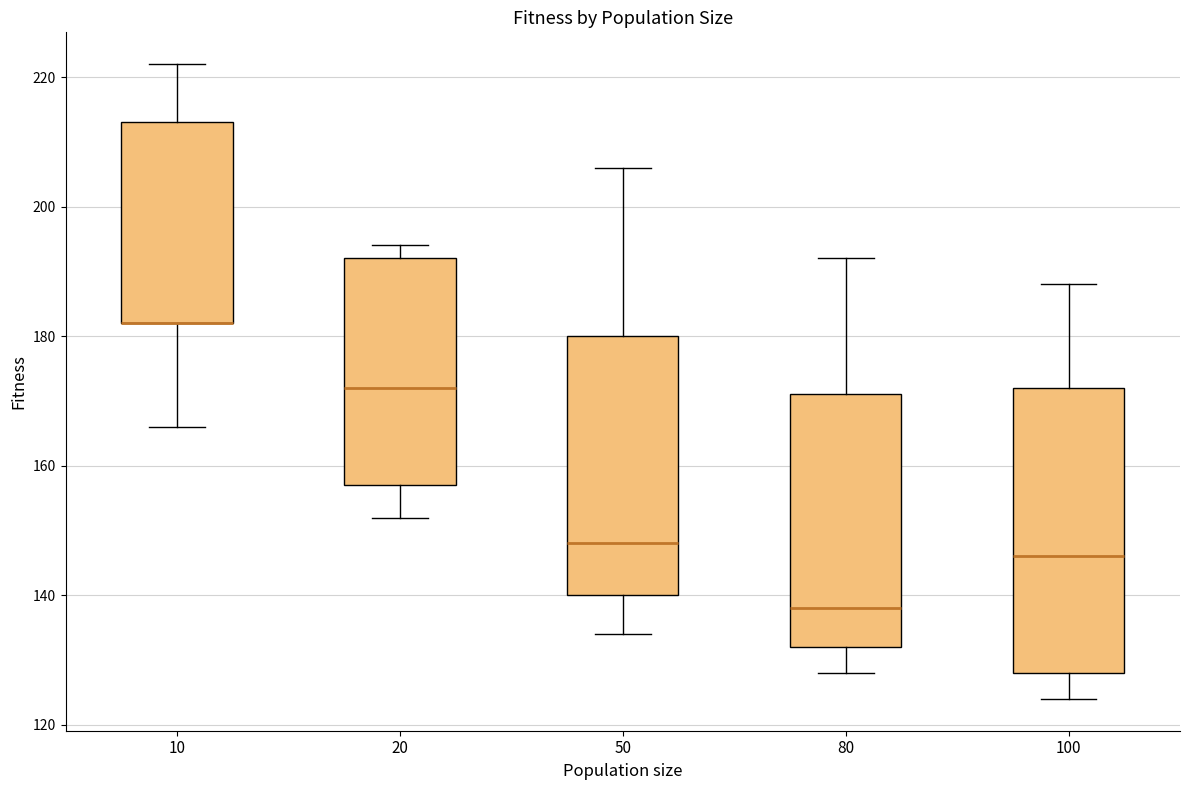

Where does the median line of the box at x = 20 sit on the y-axis? The values are not printed on the chart, so give them approximately, as read against the axis.

172